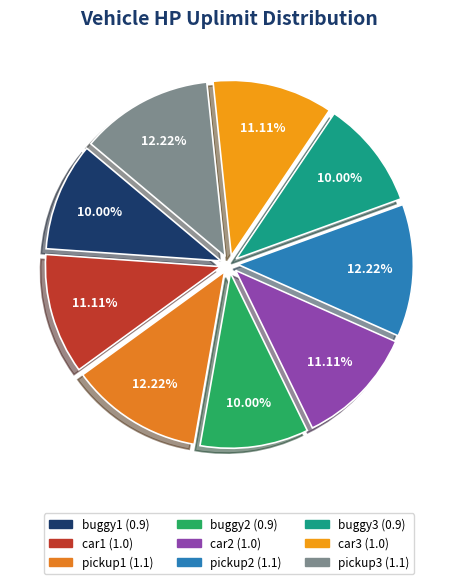

Is there any slice that represents more than half of the pie?

No